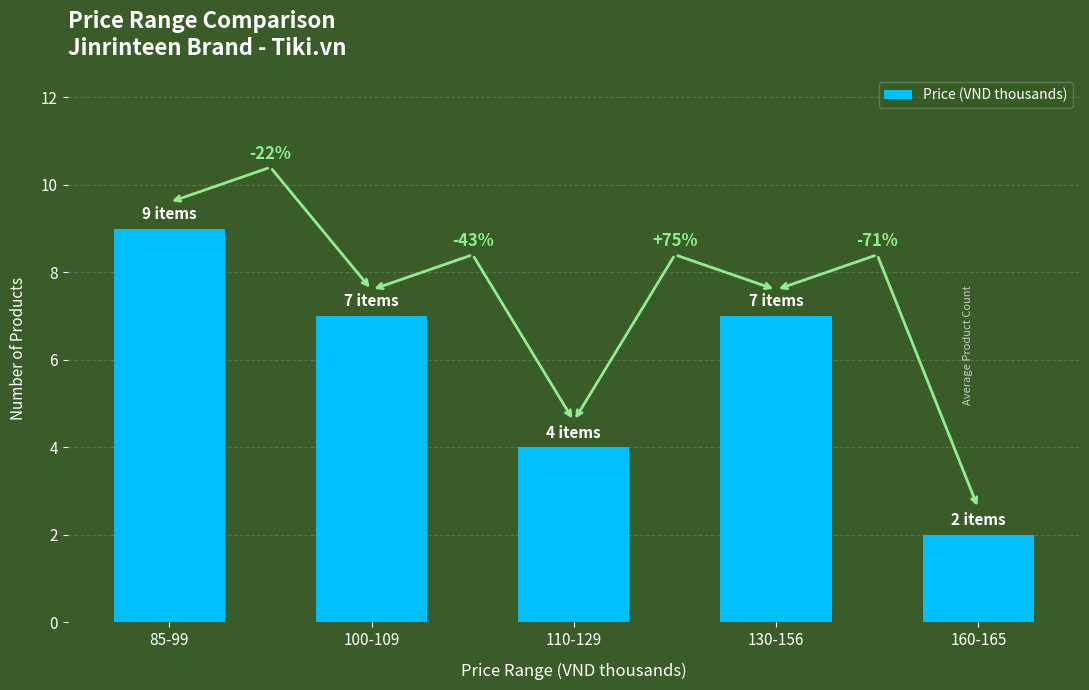

What is the difference between the values at 110-129 and 100-109?

3